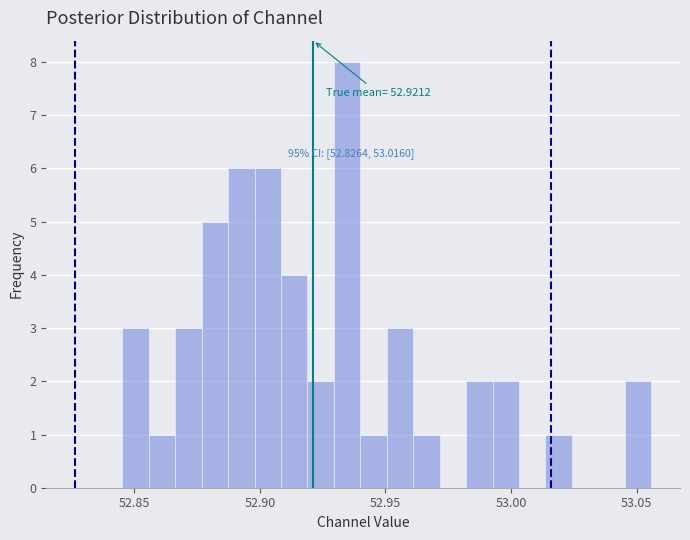

Read against the x-axis, roughly where is the centre of the tallest bar?

52.935